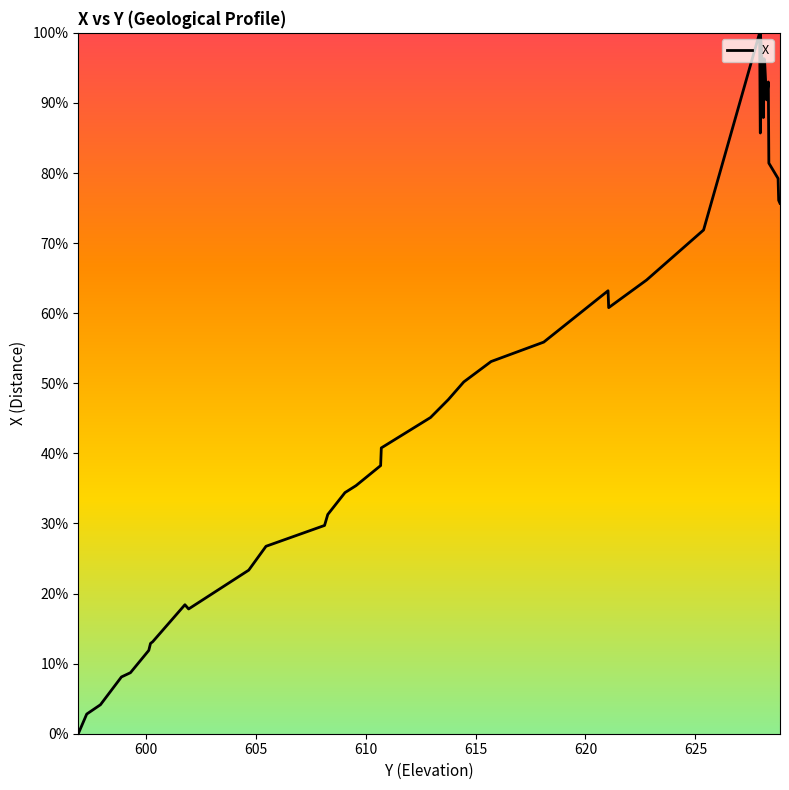

What is the greatest value displayed?

100.0